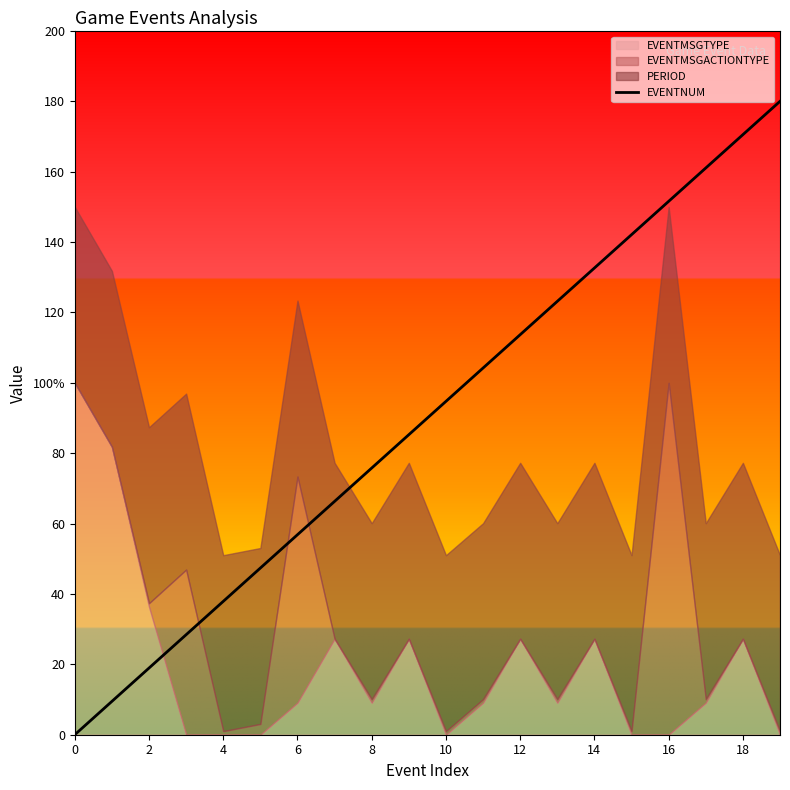

What is the value of the 6th point from the left?

47.4